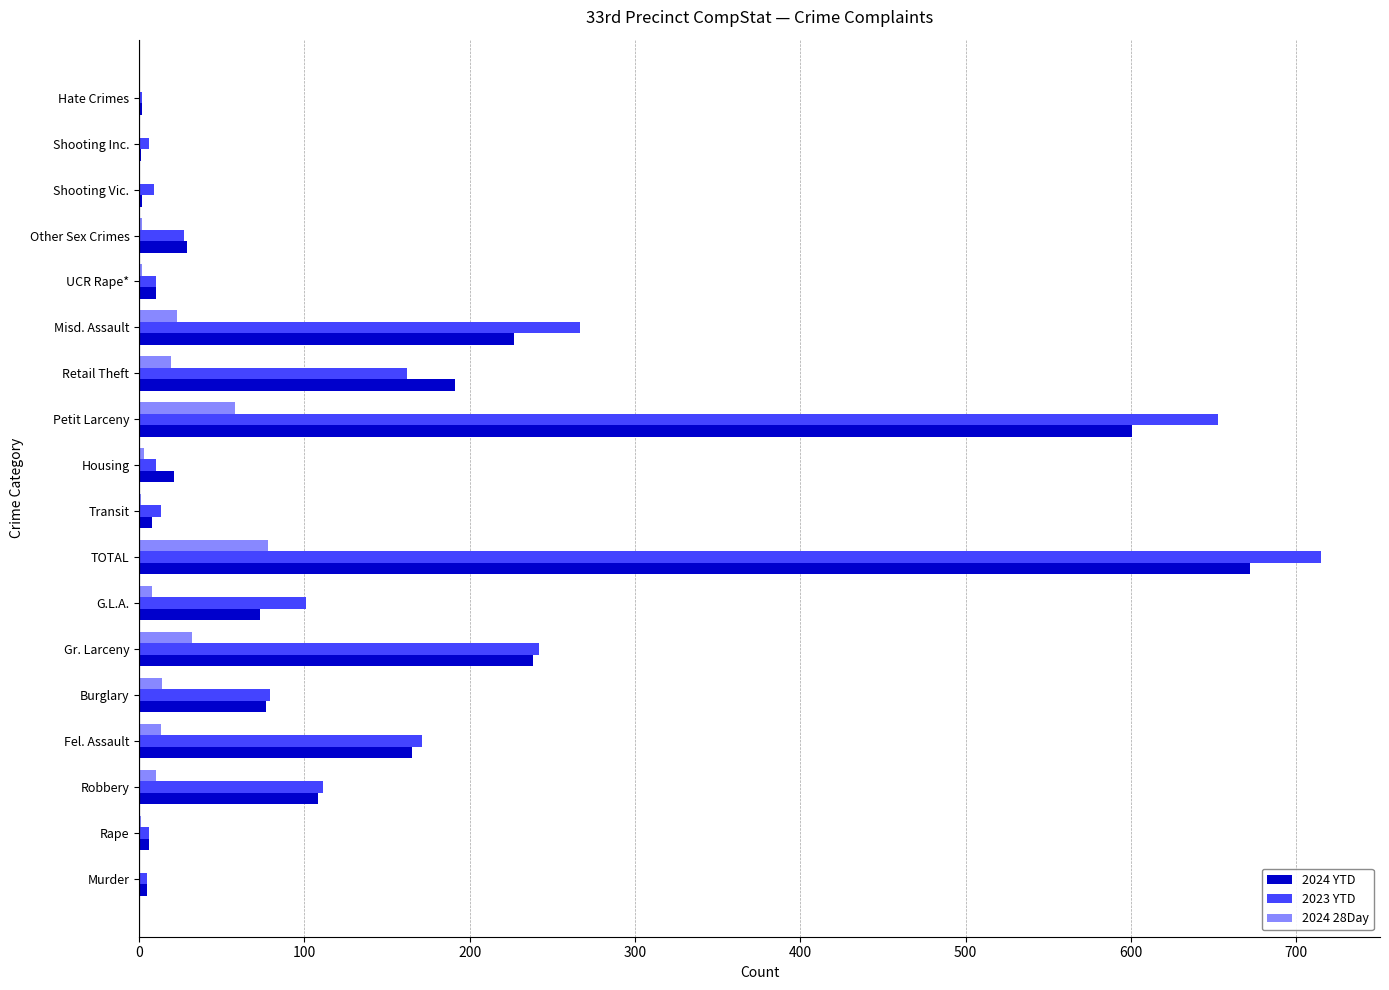

Is it true that 2023 YTD equals 113 at Burglary?

False